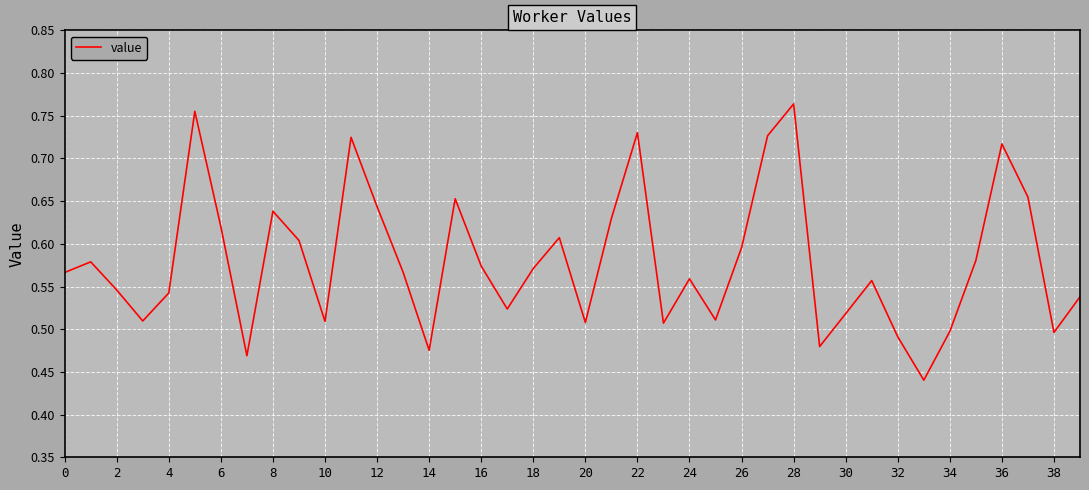

What is the difference between the maximum and minimum values?

0.3